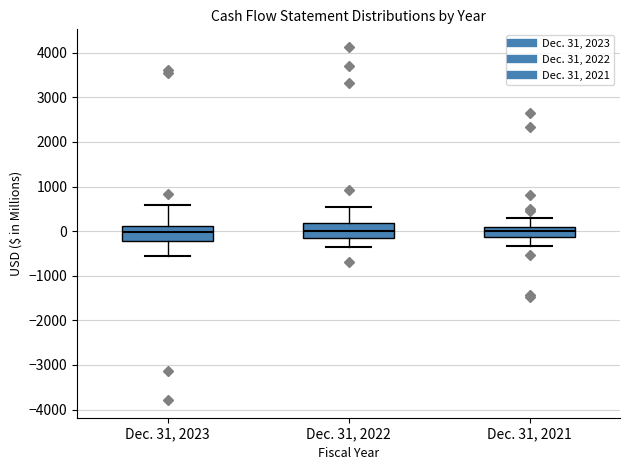

Reading left to right, transcribe this box plot: for each box, give where its median line is, the range the box spans, and where its two whiskers end, as read against the y-axis. The values are not printed on the chart, so give them approximately, as read against the axis.

Dec. 31, 2023: median 0, box -200 to 100, whiskers -600 to 600
Dec. 31, 2022: median 0, box -200 to 200, whiskers -400 to 500
Dec. 31, 2021: median 0, box -100 to 100, whiskers -300 to 300